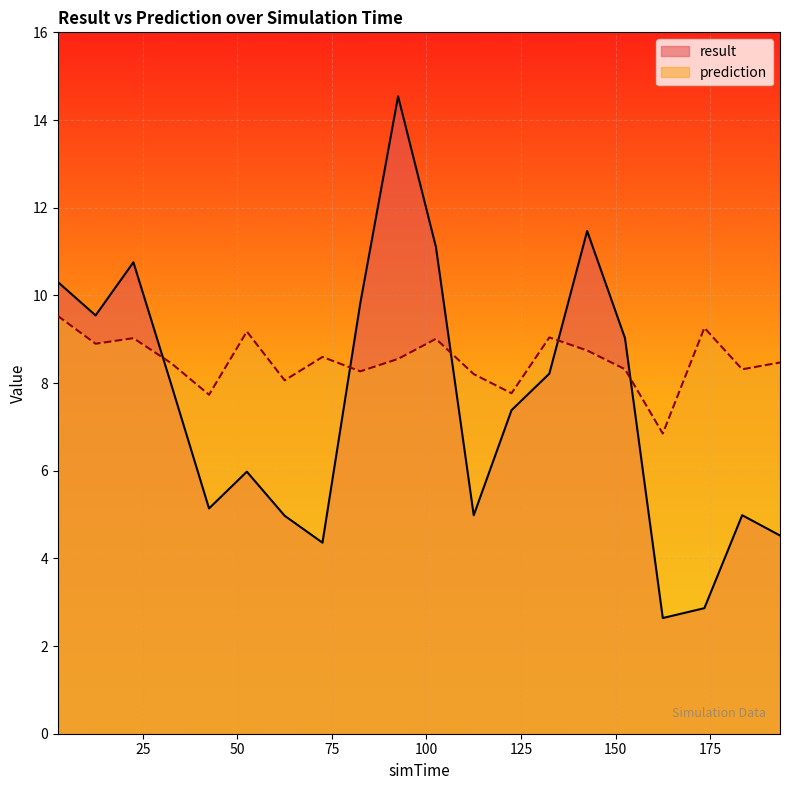

Count the number of categories in the chart.

20